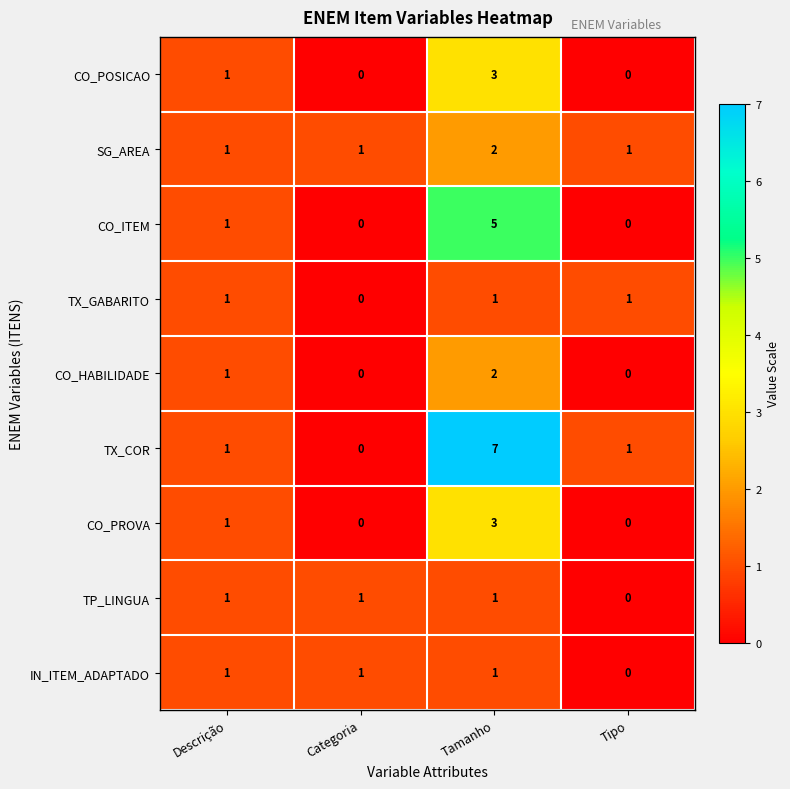

Count the TX_COR values in the range 1 to 7.

3